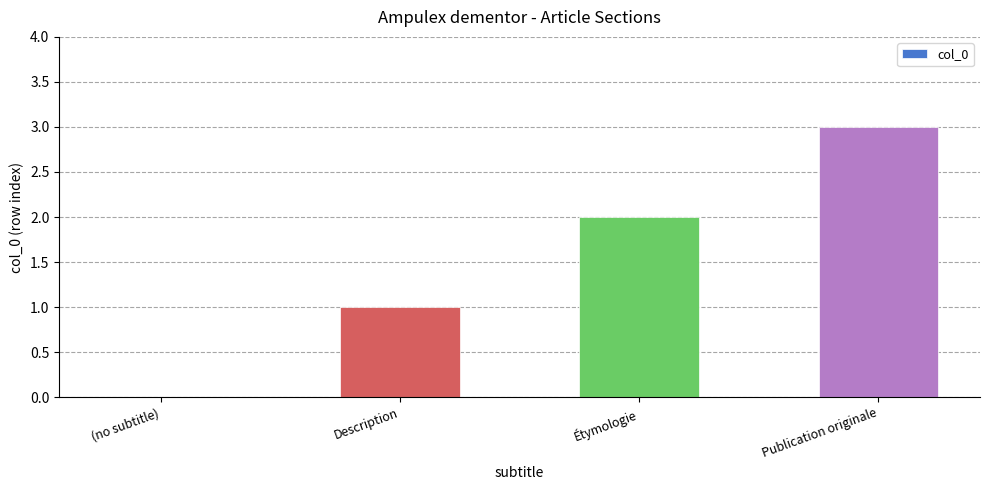

Are the bars horizontal?

No